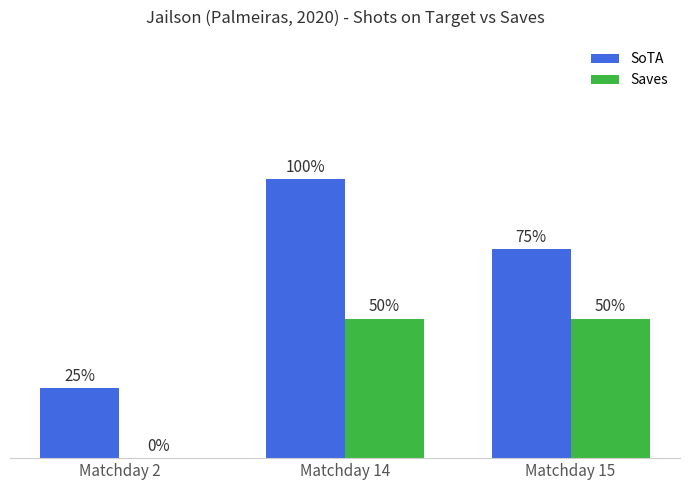

Which category has the highest value across all series?

Matchday 14